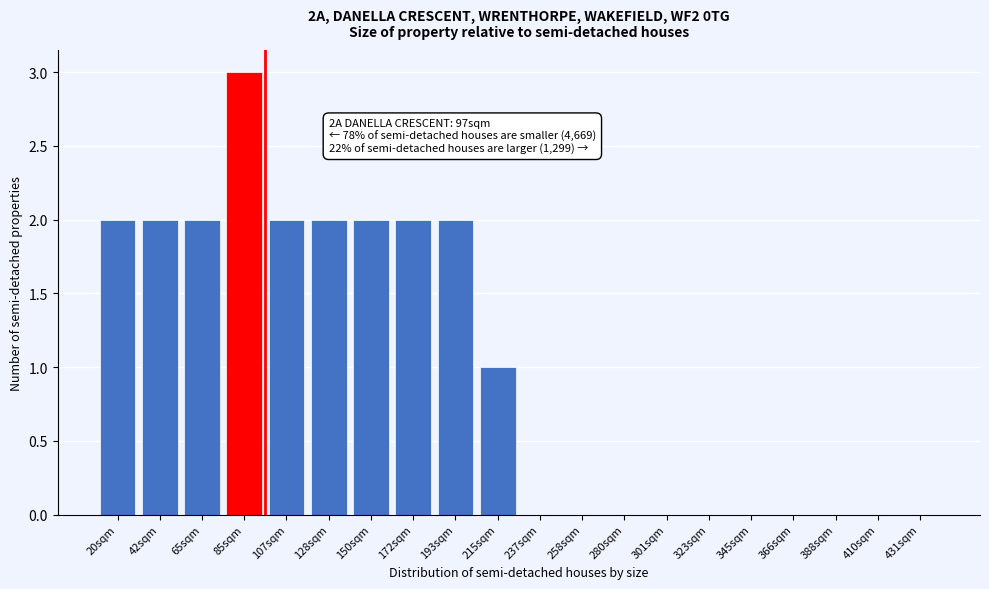

Reading left to right, list all the values displayed in this chart.

20sqm=2	42sqm=2	65sqm=2	85sqm=3	107sqm=2	128sqm=2	150sqm=2	172sqm=2	193sqm=2	215sqm=1	237sqm=0	258sqm=0	280sqm=0	301sqm=0	323sqm=0	345sqm=0	366sqm=0	388sqm=0	410sqm=0	431sqm=0